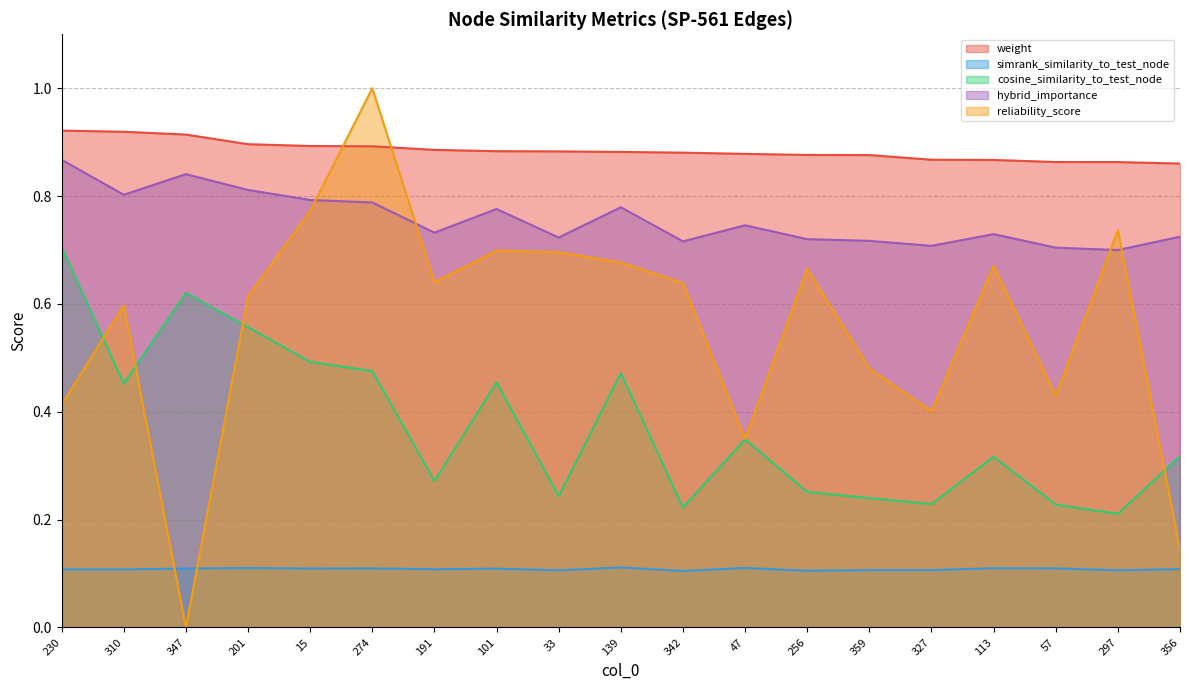

True or false: cosine_similarity_to_test_node and weight cross at least once.

False